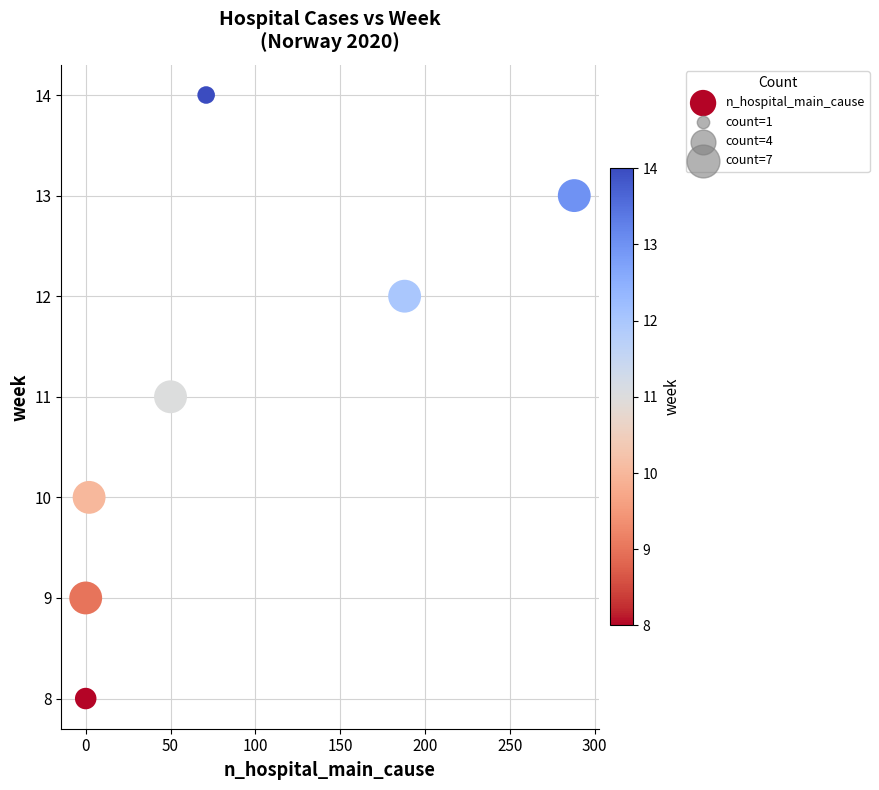

What is the range of X values (max minus min)?

288